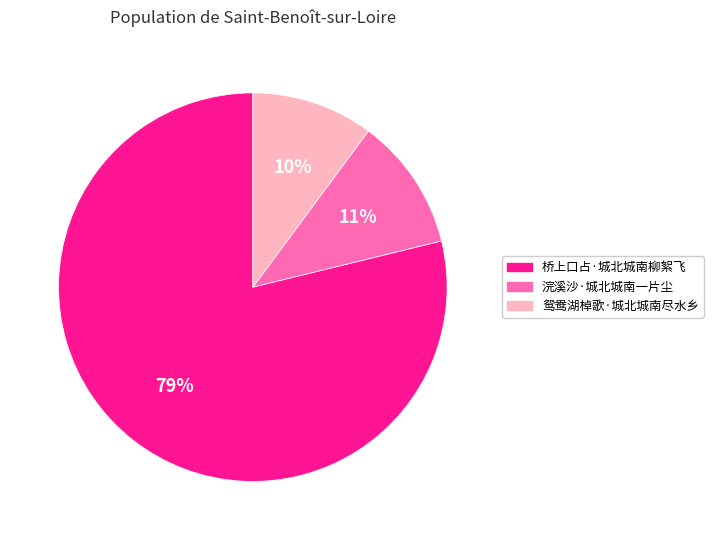

Approximately how many times larger is the value at 浣溪沙·城北城南一片尘 compared to 鸳鸯湖棹歌·城北城南尽水乡?

1.1